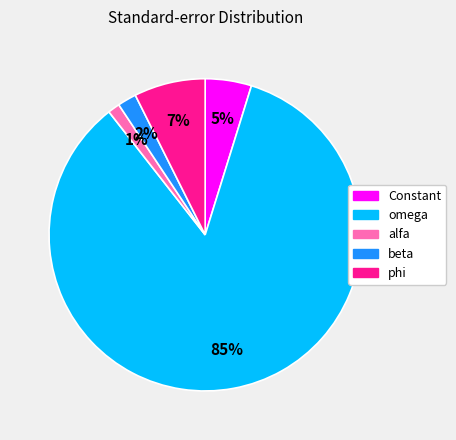

Does any single category account for the majority?

Yes